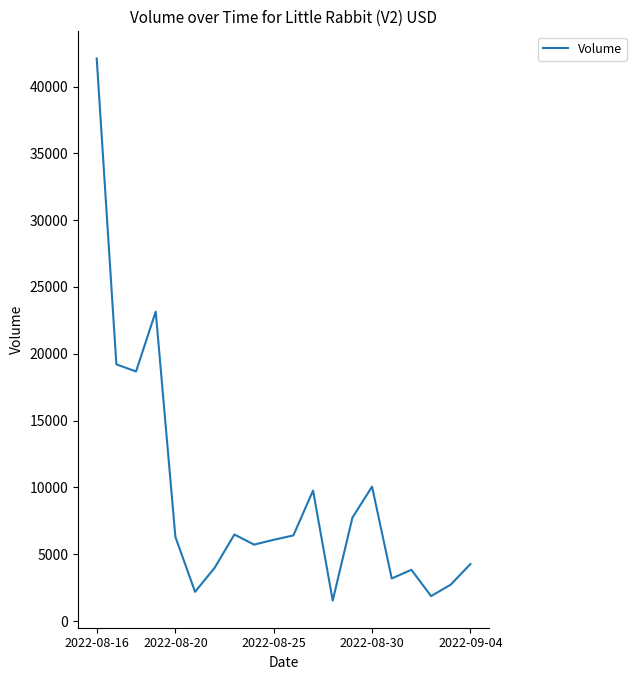

What is the minimum value shown in the chart?

1531